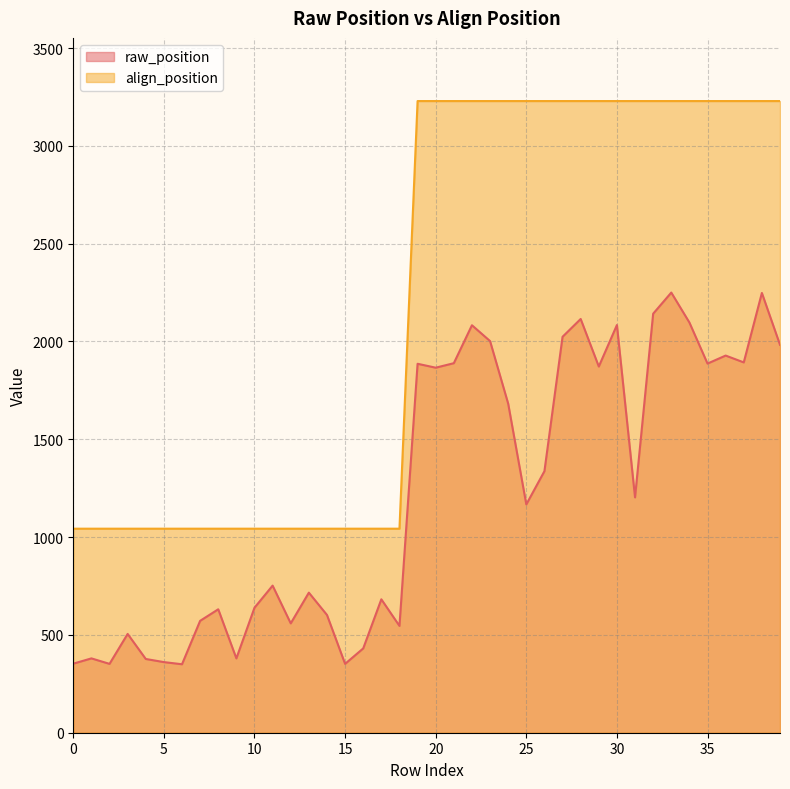

Which series changed the most between 4 and 29?

align_position